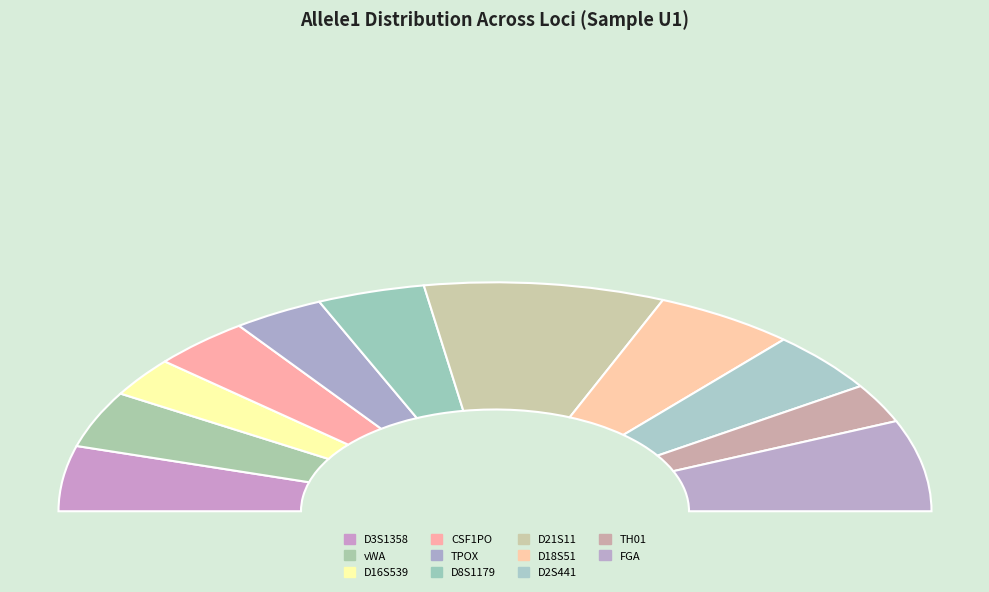

To the nearest percent, what portion does D21S11 represent?

18%